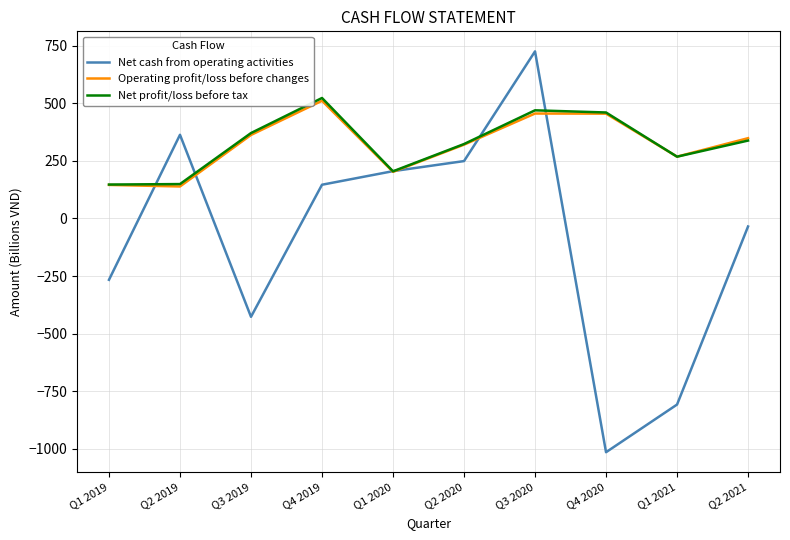

What is the greatest value displayed?

725.6